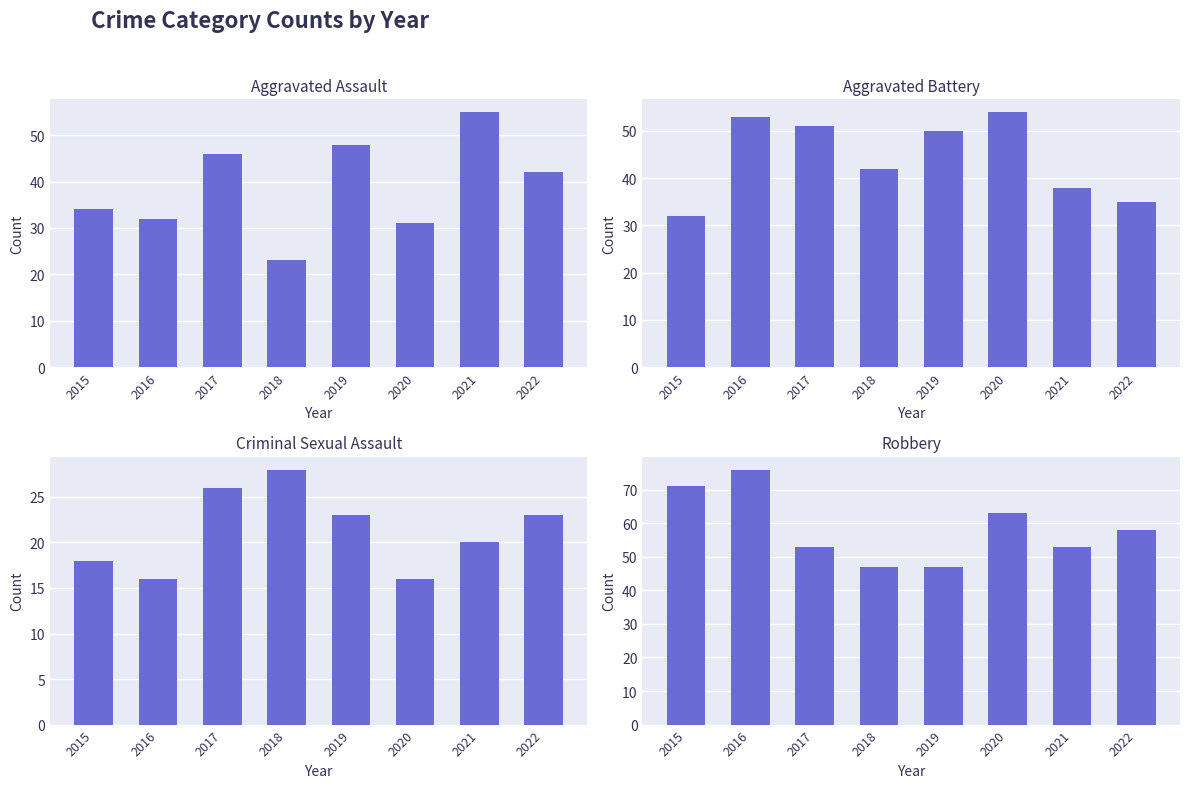

What value does the Criminal Sexual Assault series have at 2021?

20